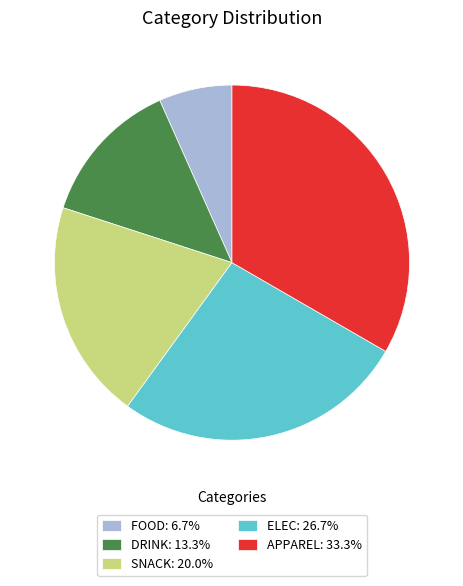

Is the sum of SNACK: 20.0% and ELEC: 26.7% greater than half?

No